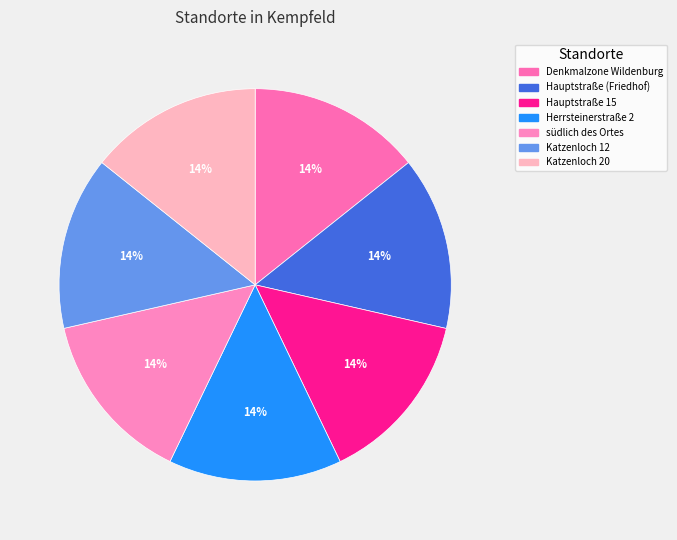

How many segments does this pie chart have?

7